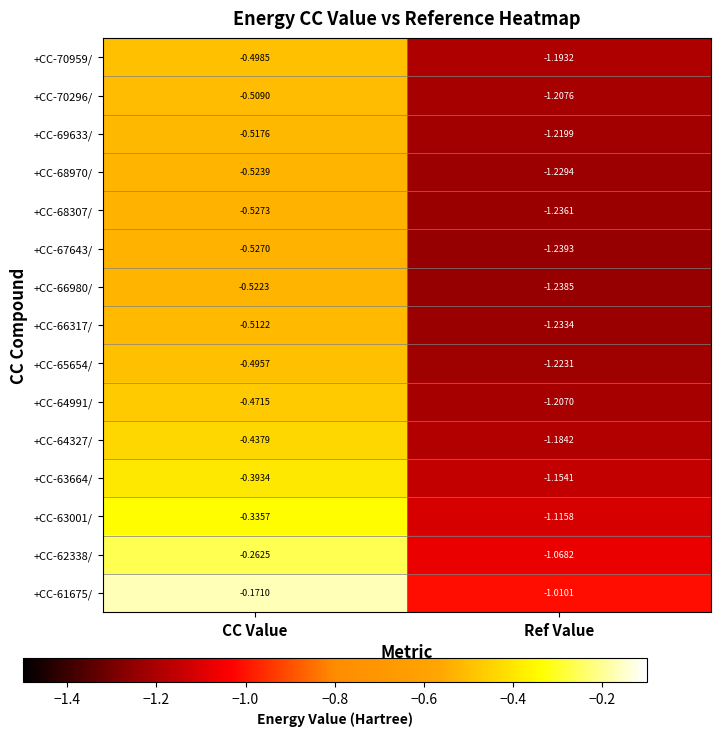

At which category does the chart reach its minimum across all series?

Ref Value